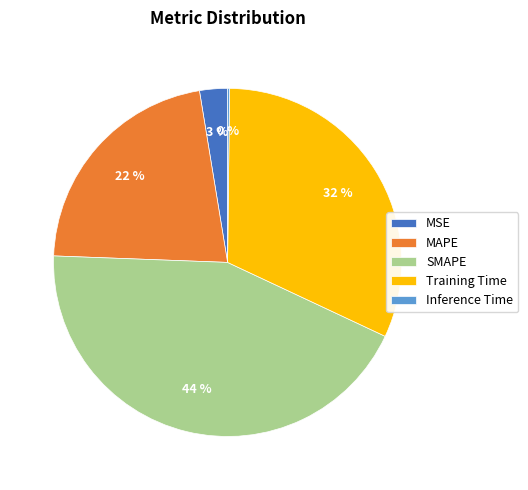

The MAPE slice represents 34% of the pie. True or false?

False